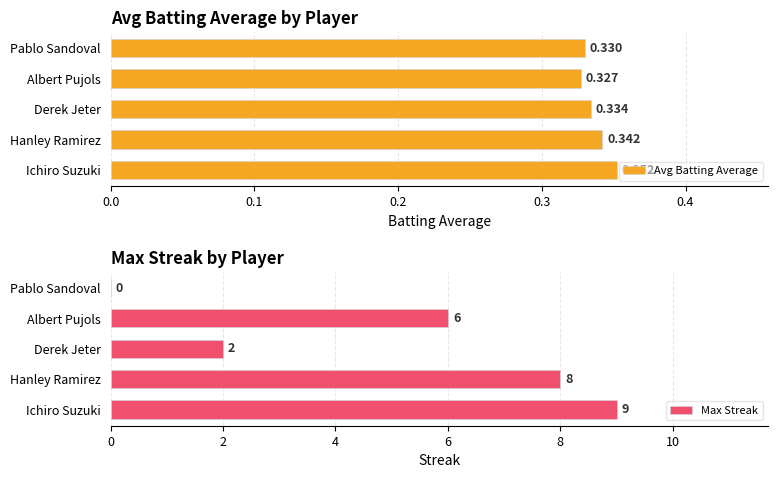

Count the number of categories in the chart.

5